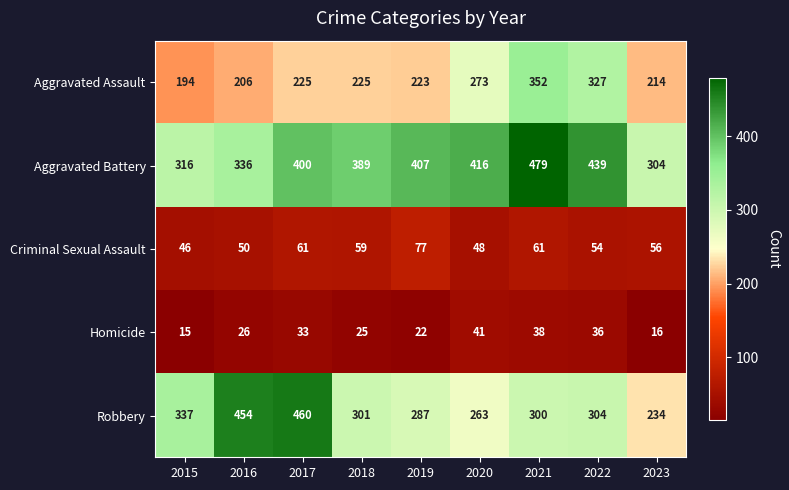

What is the difference between the highest and lowest values at 2015?

322